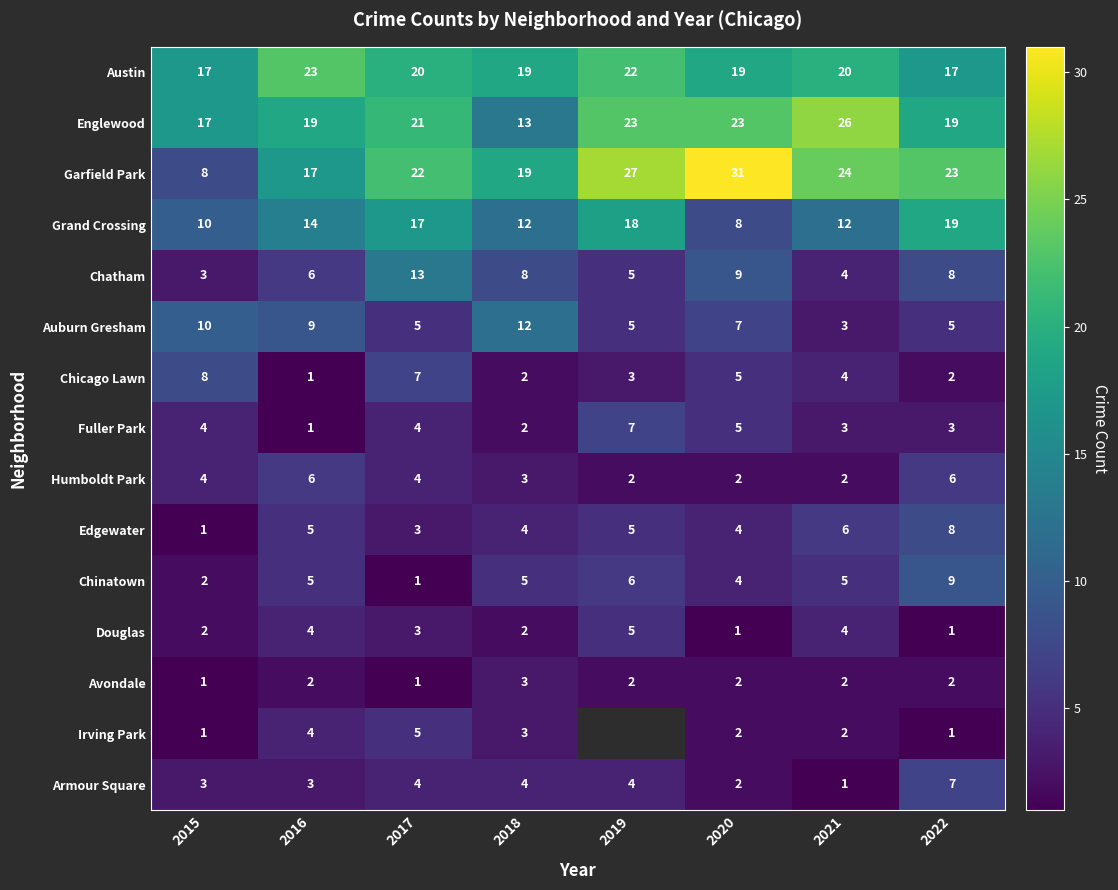

What is the total value across all series at 2018?

111